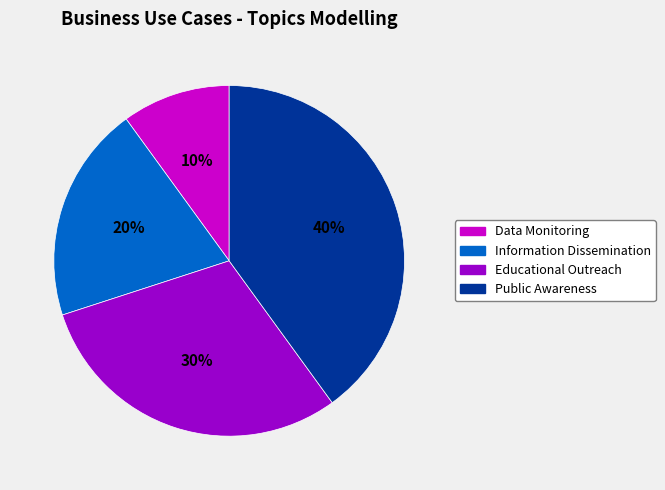

Do Data Monitoring and Information Dissemination together represent more than half of the pie?

No